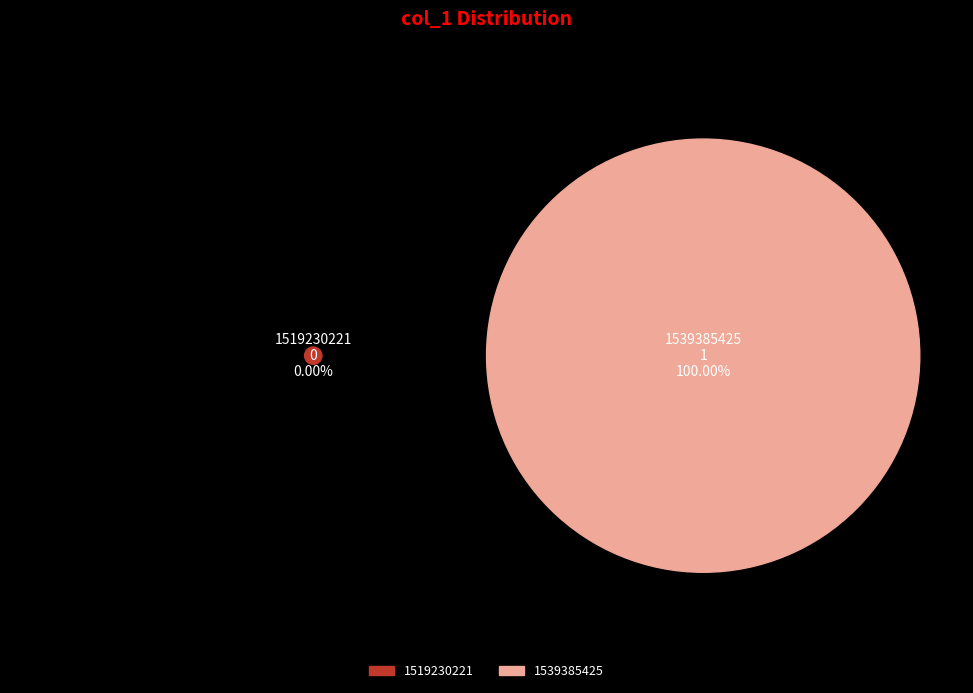

What is the total percentage of 1519230221 and 1539385425?

100.0%